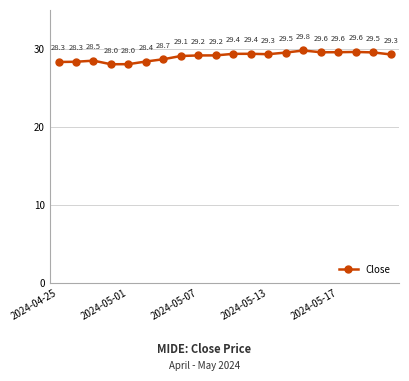

True or false: the data has more than 1 interior local peaks.

True